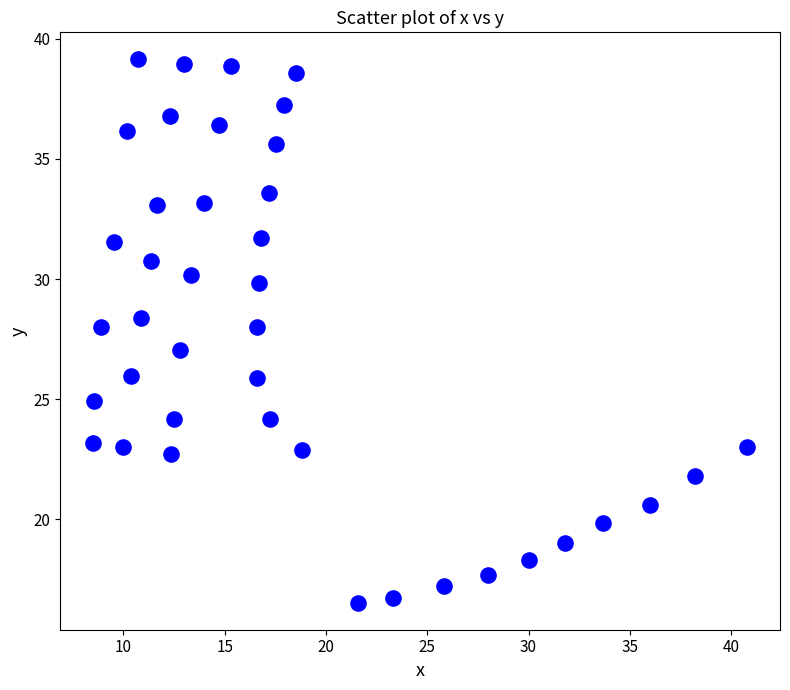

What is the range of Y values (max minus min)?

22.6